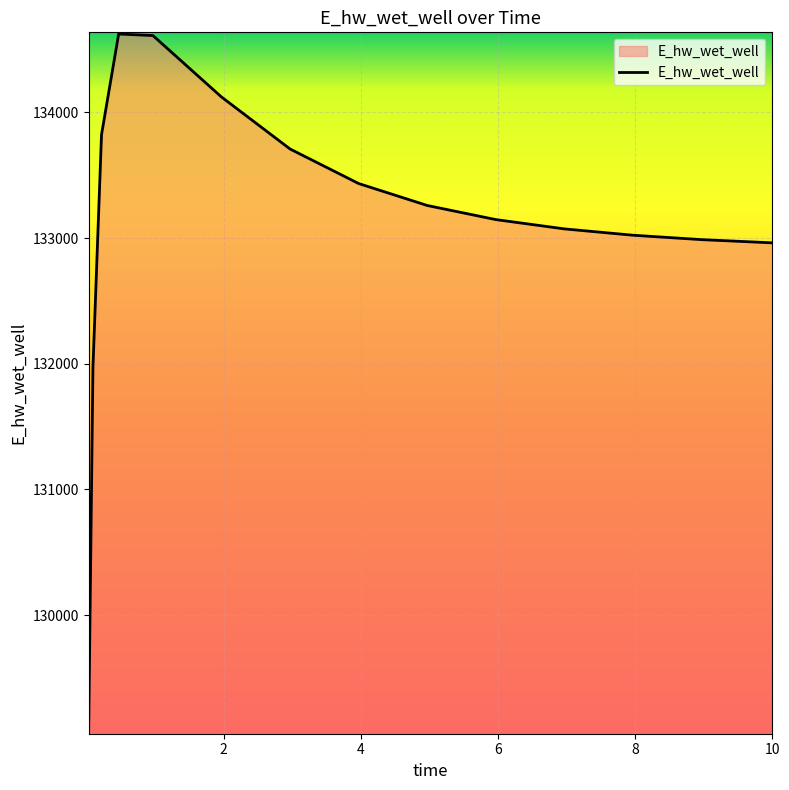

What is the difference between the maximum and minimum values?

5555.1